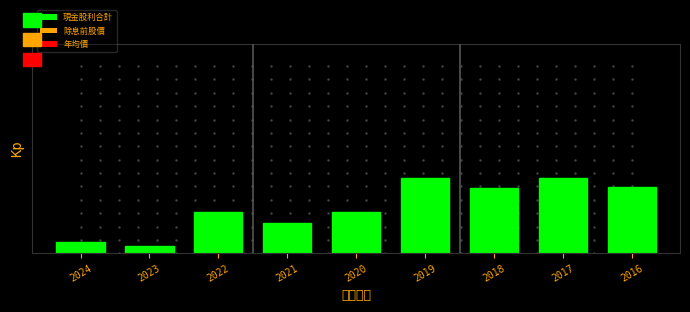

Where is the data nearest to the value 2?

2021